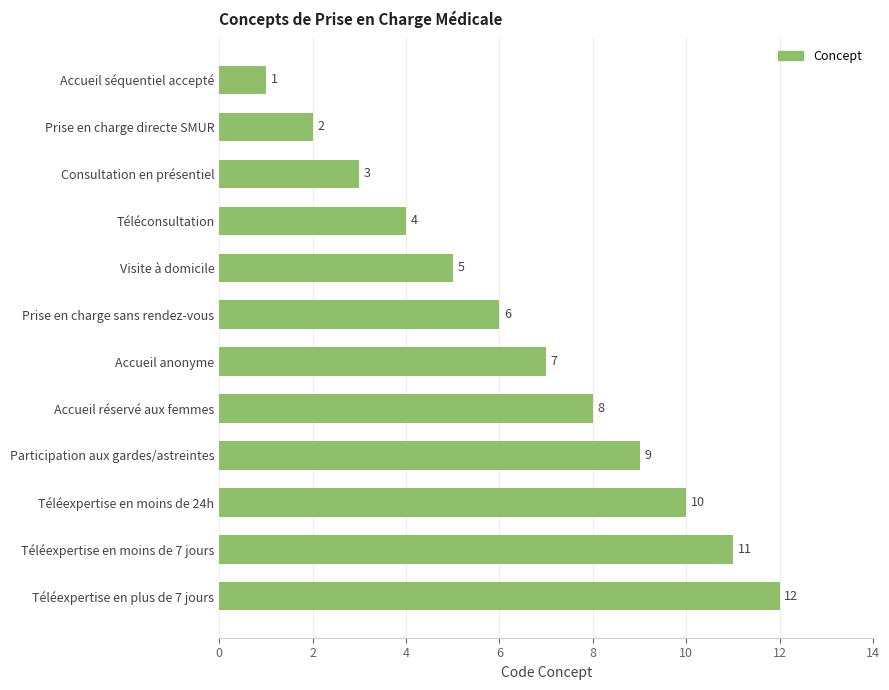

What is the change in value from Accueil réservé aux femmes to Prise en charge directe SMUR?

-6